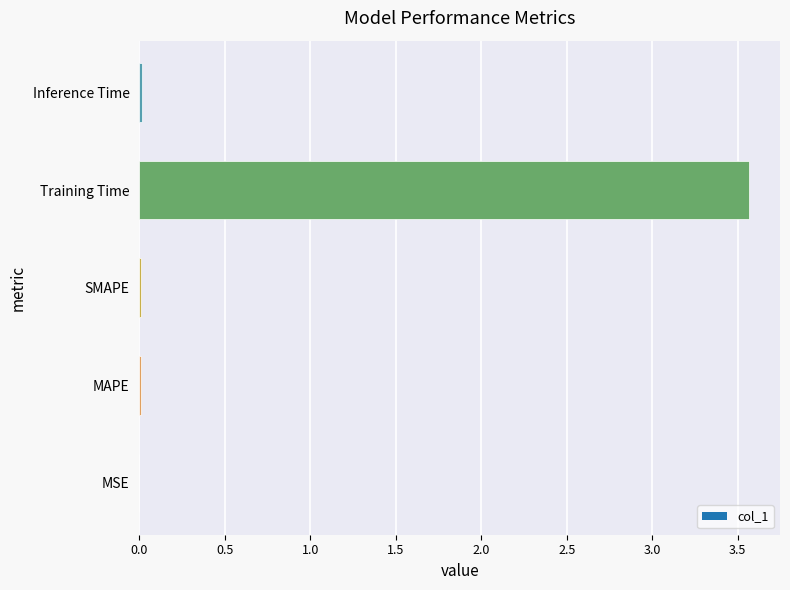

True or false: the data shows 0.0 at Inference Time.

True